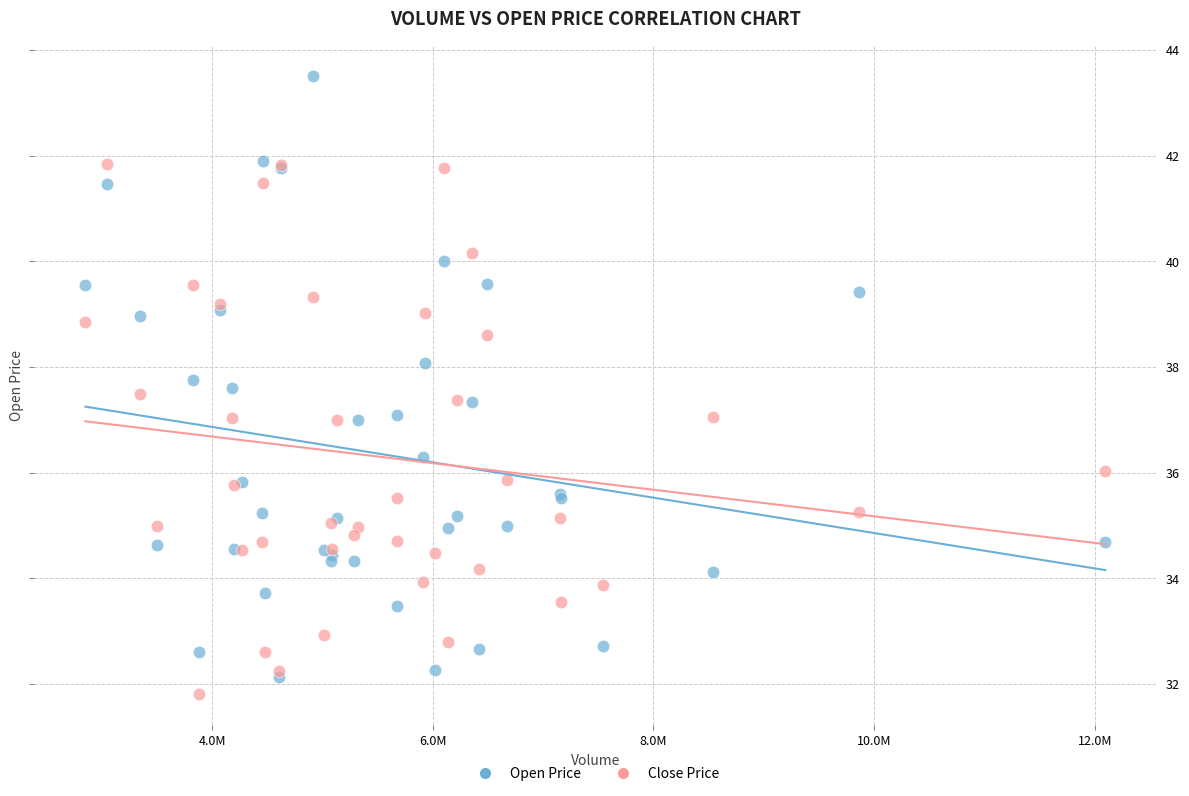

What are all the series names shown in the legend?

Open Price, Close Price